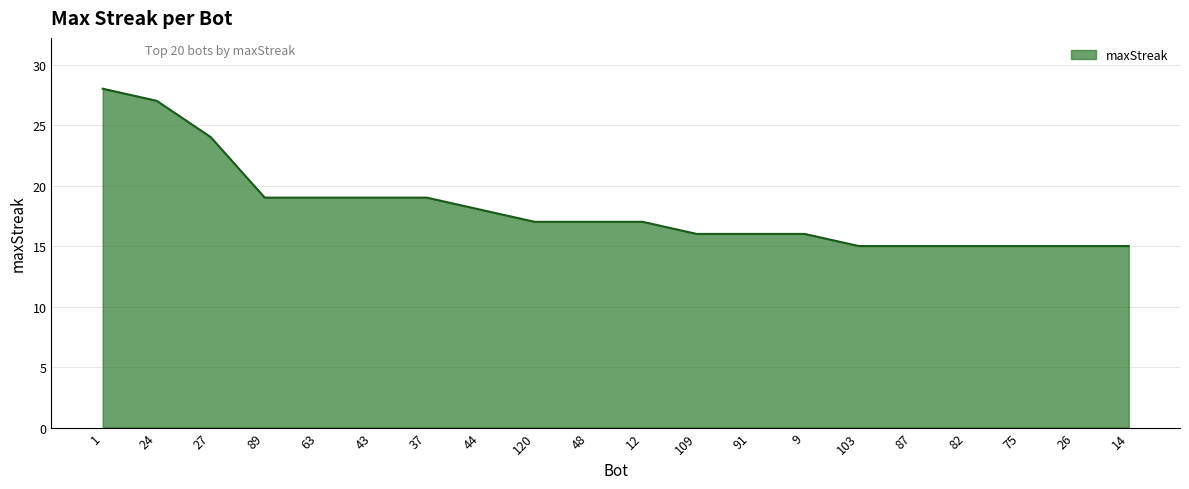

What is the smallest value displayed?

15